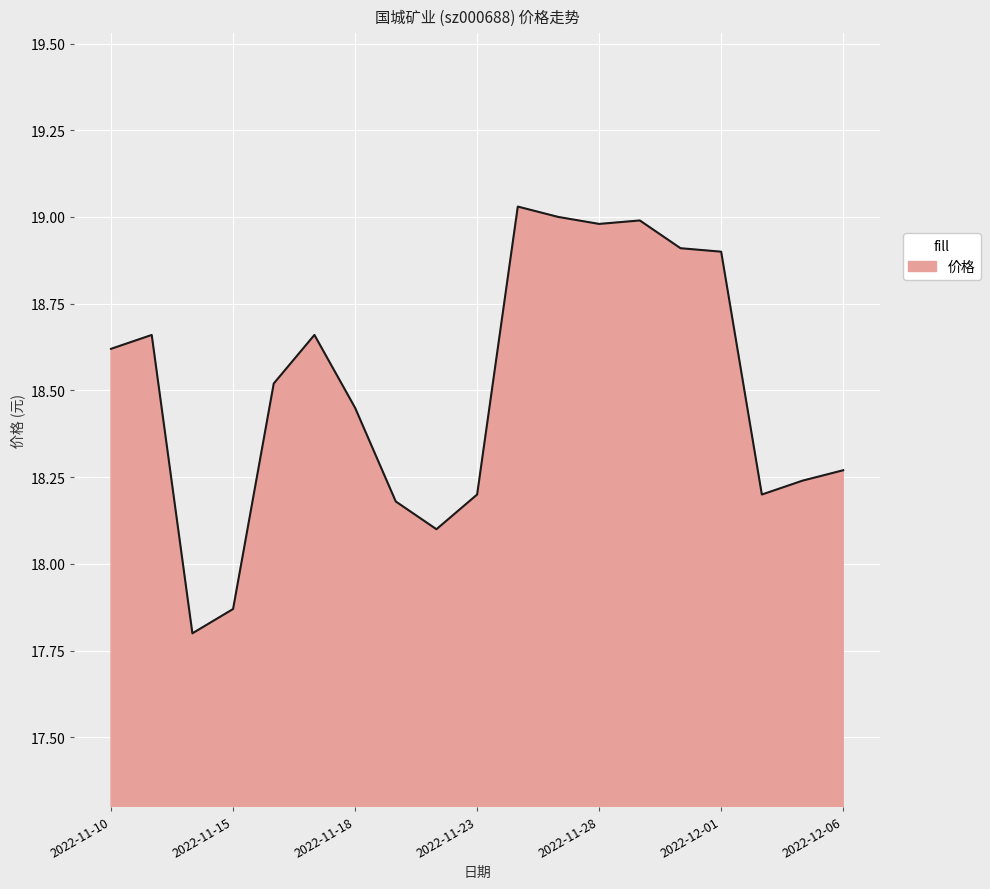

What is the smallest value displayed?

17.8